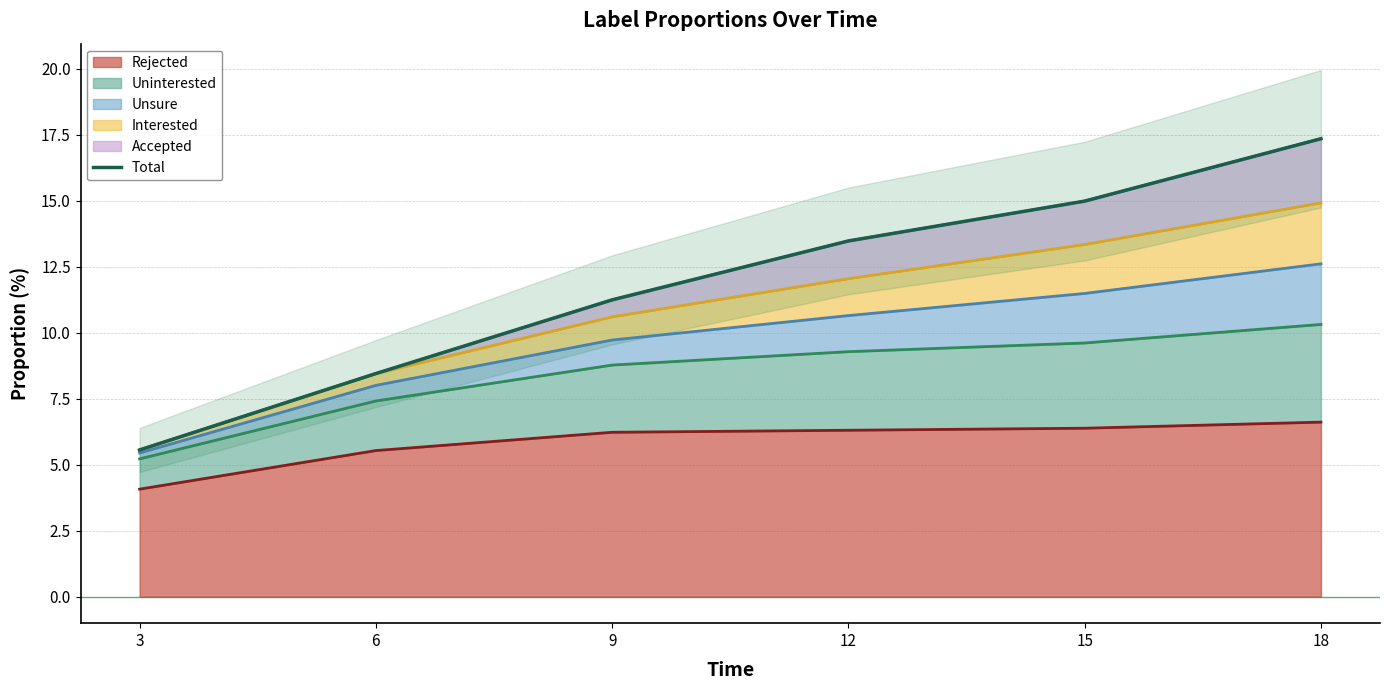

Between 9 and 18, which is larger?

18